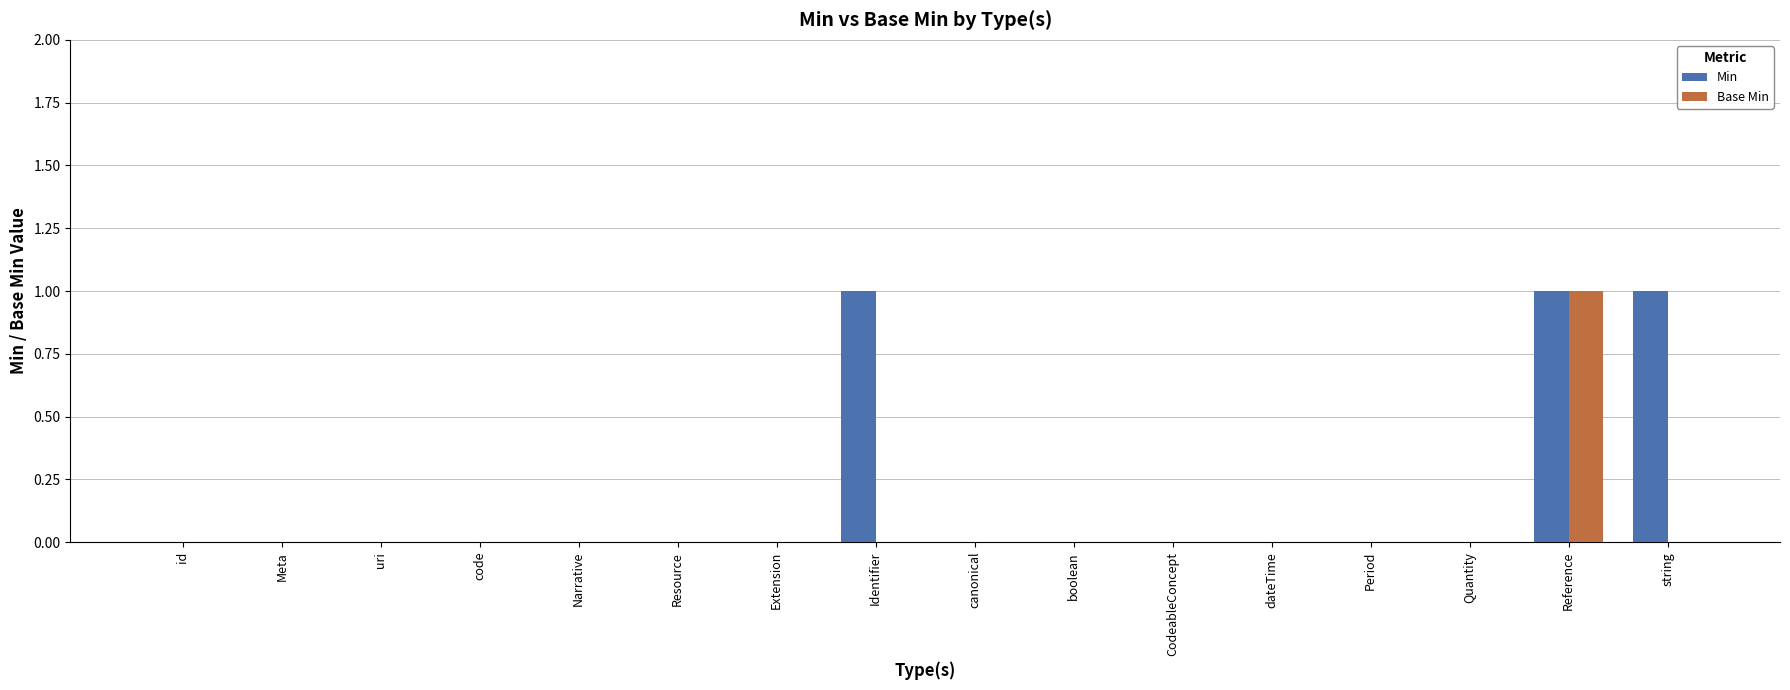

Is the value of Base Min at Period greater than the value of Min at string?

No